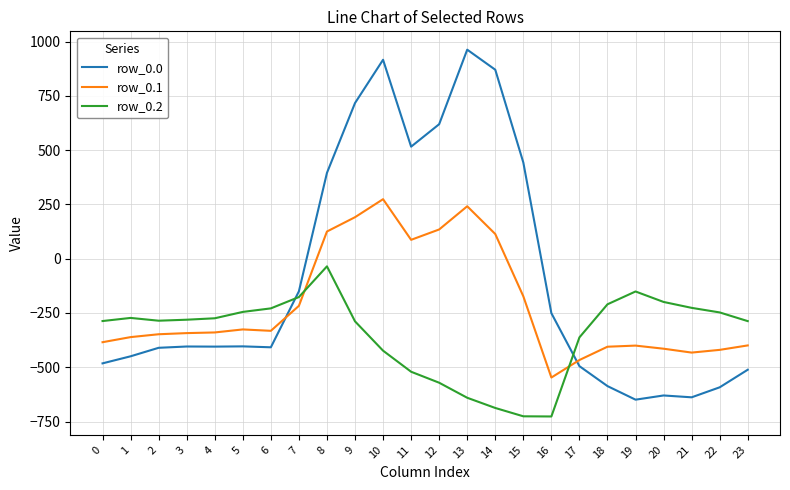

Is it true that row_0.1 equals -400.2 at 19?

True